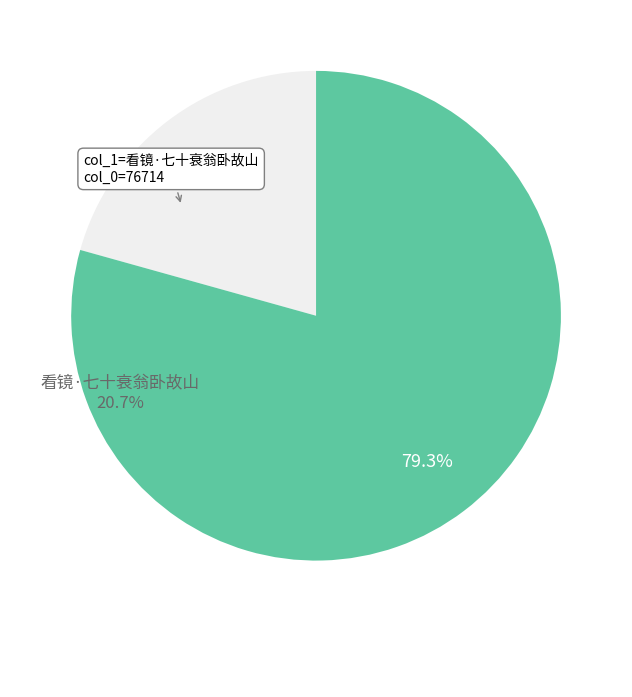

How much of the chart is everything except 七十寿言·拚卧故山去?

20.7%